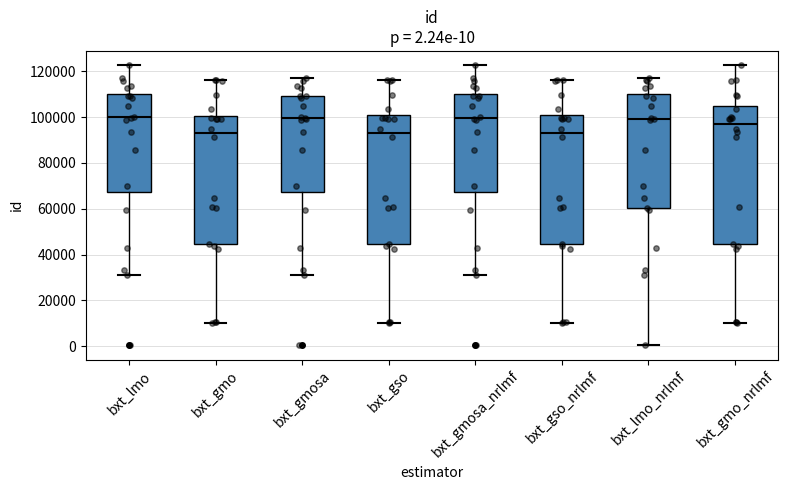

Which box is the tallest, from its lower edge to its upper edge?

bxt_gmo_nrlmf